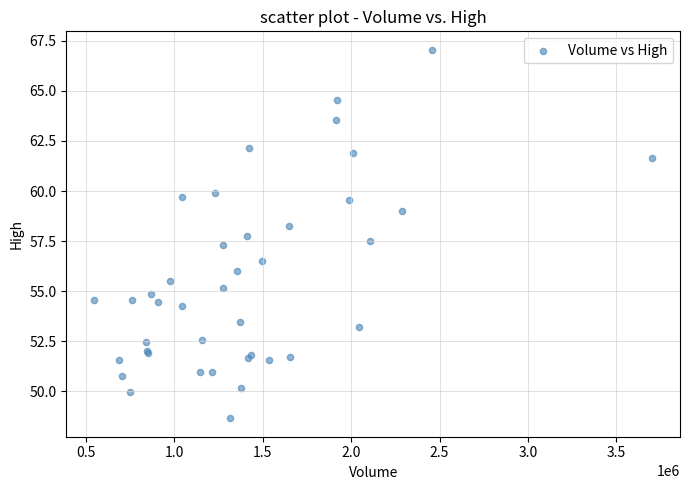

What Y value in the scatter plot is closest to 57?

57.3